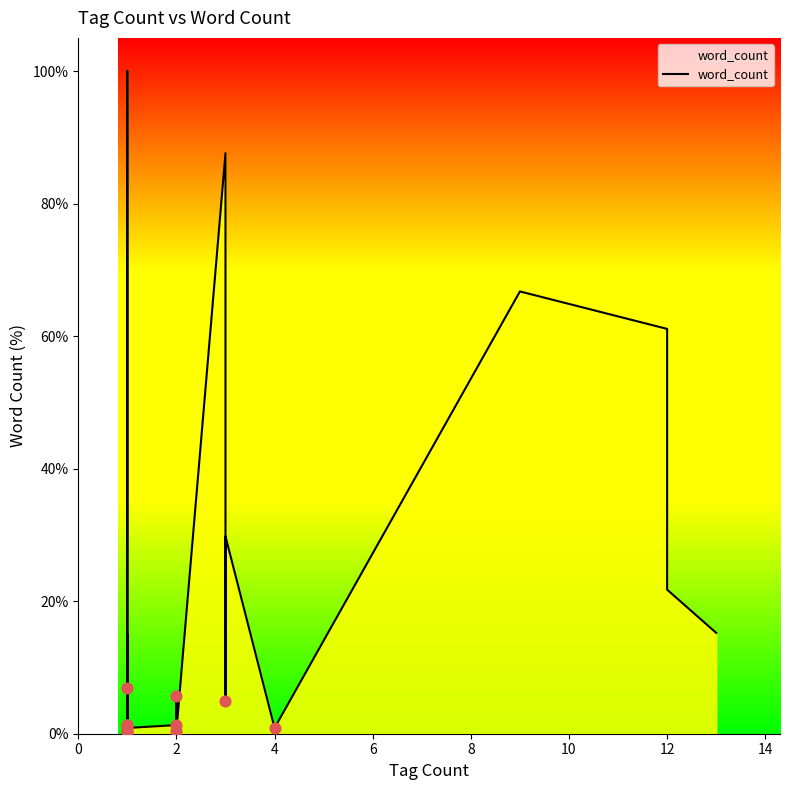

Between 12 and 14, which is larger?

12